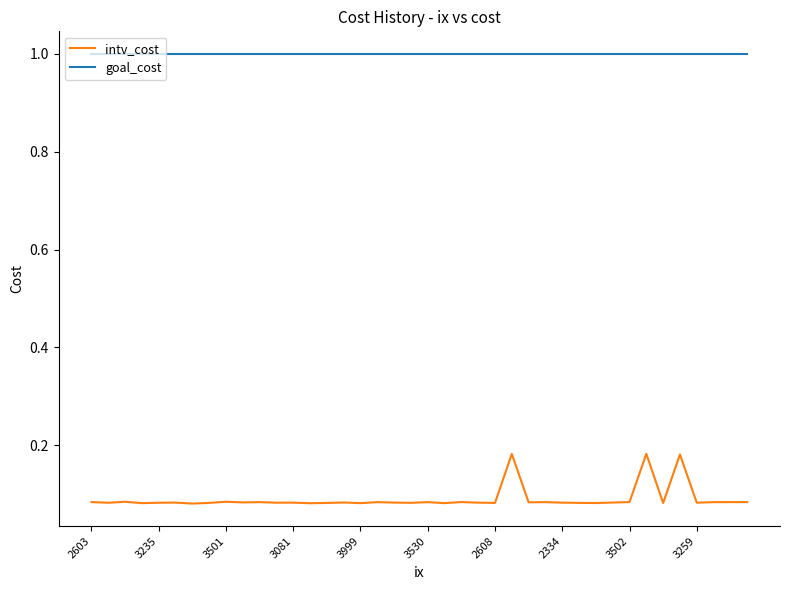

Which series has the largest range (max minus min)?

intv_cost